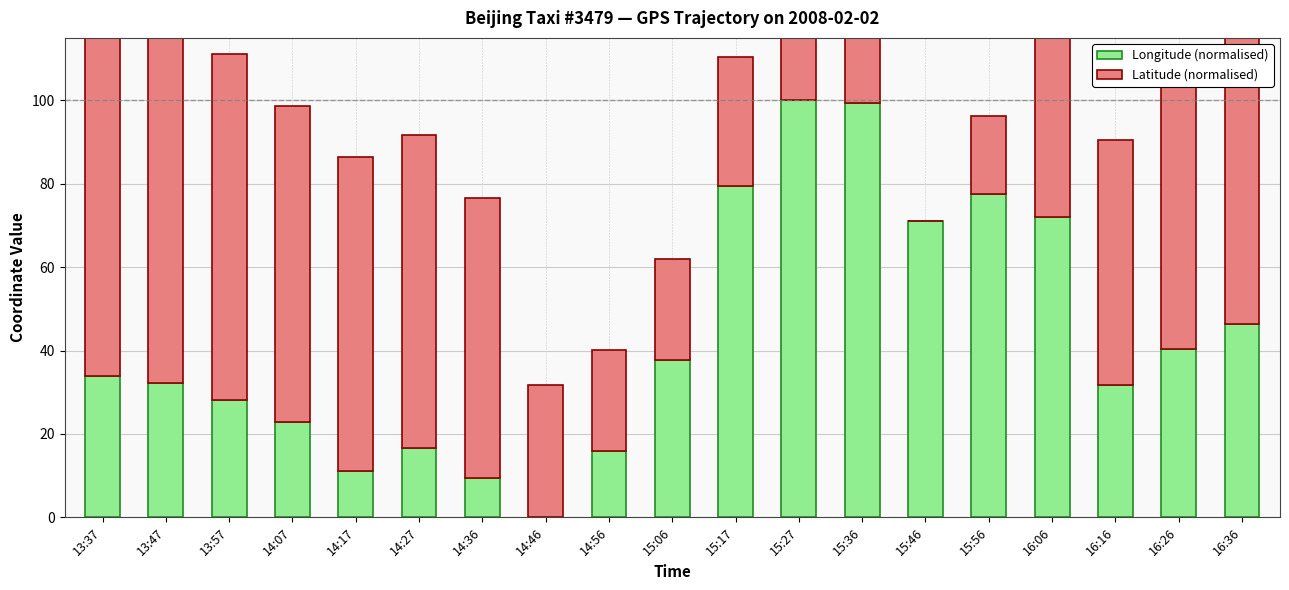

What is the label of the 16th bar from the right?

14:07